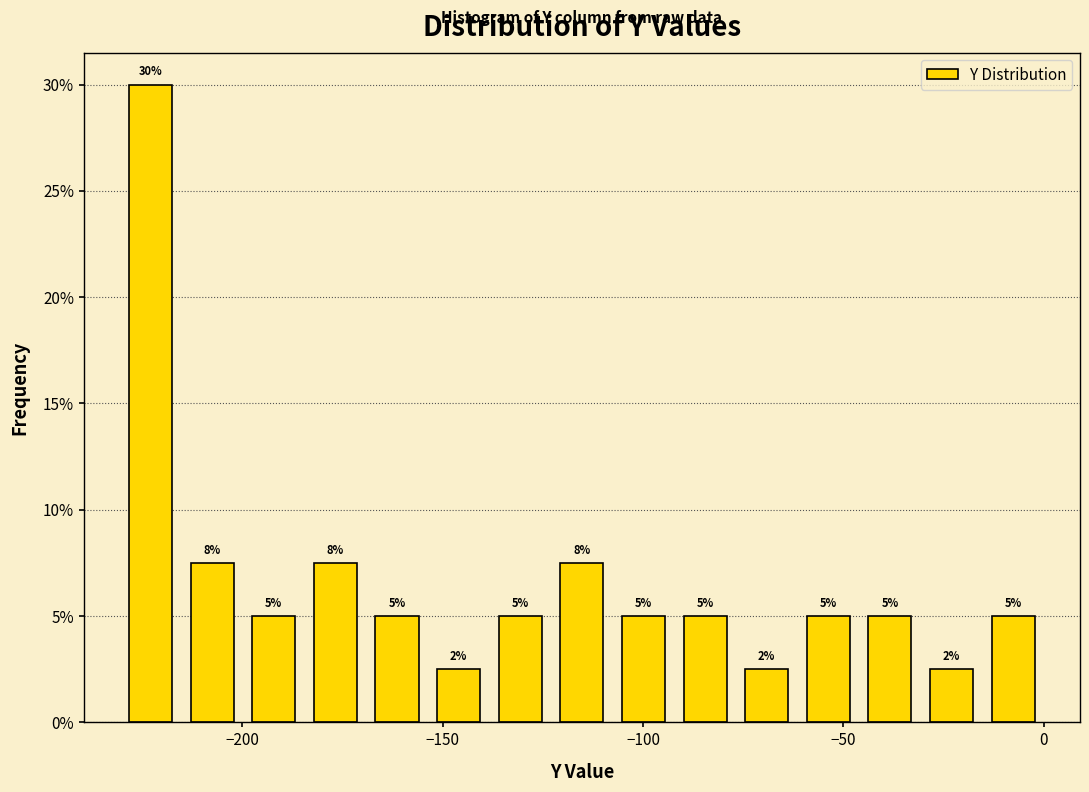

Read against the x-axis, roughly where is the centre of the tallest bar?

-225